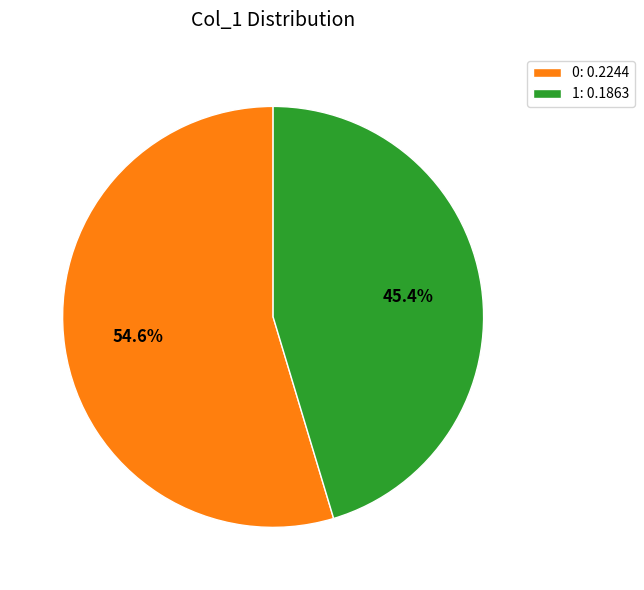

The 1 slice represents 45% of the pie. True or false?

True